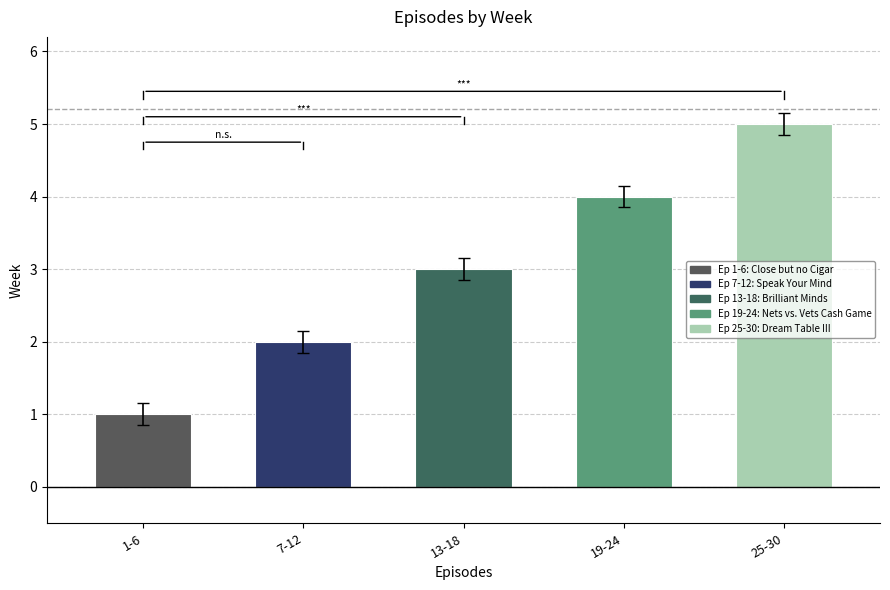

How many bars are there in total?

5